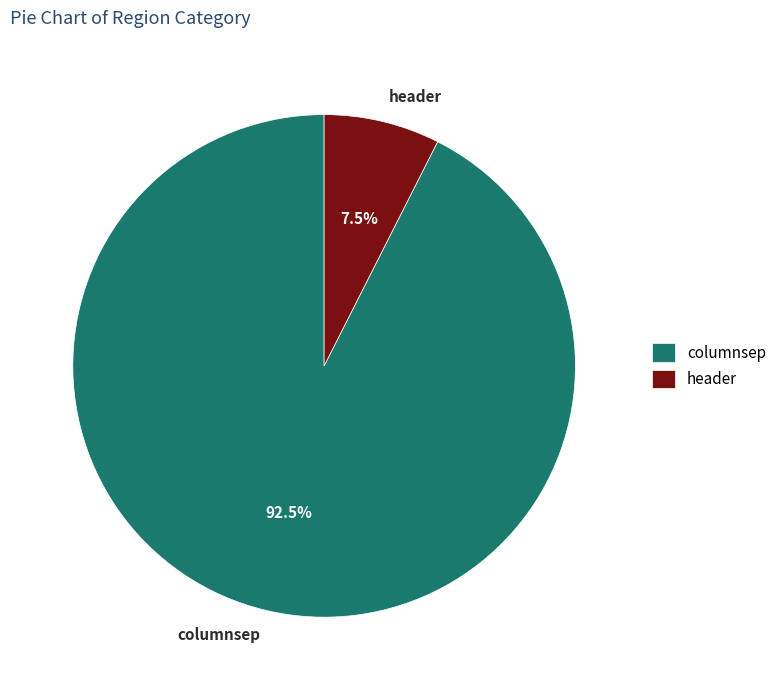

Which slice is the largest?

columnsep